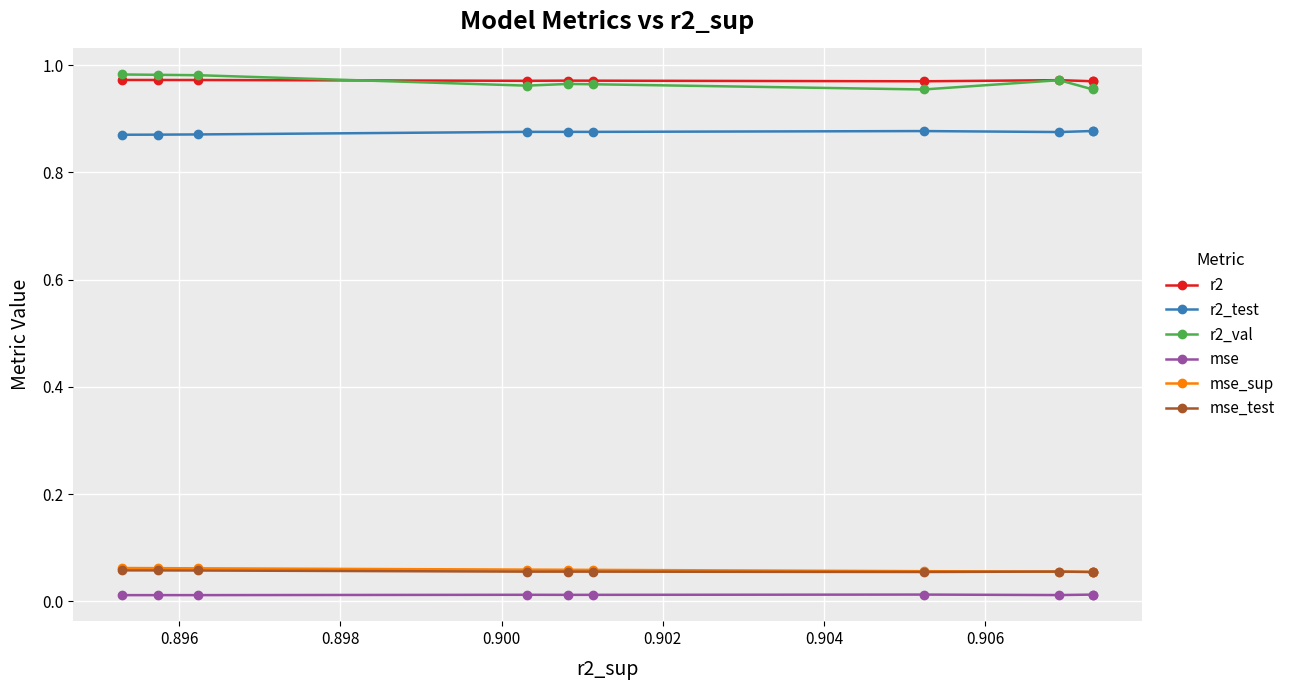

True or false: r2 and mse_sup cross at least once.

False